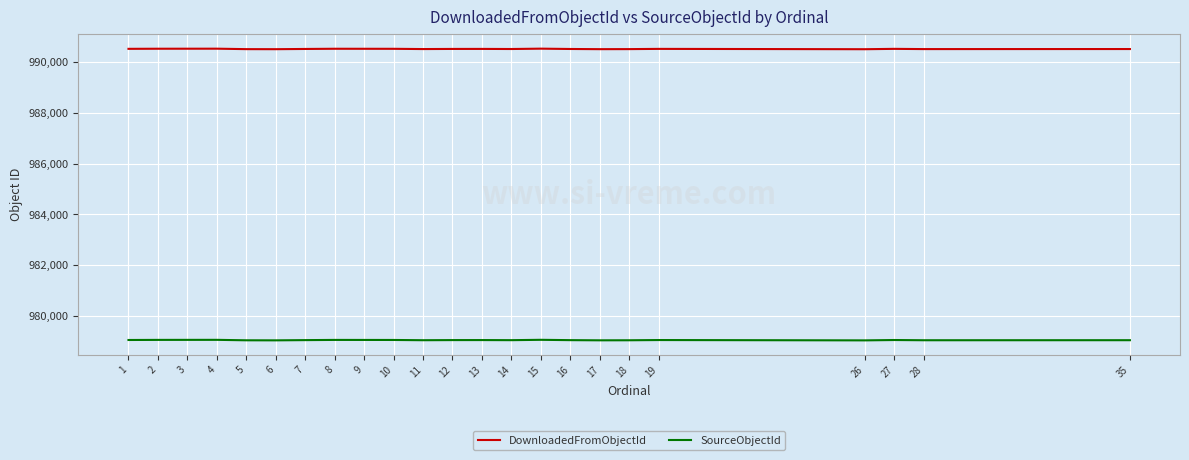

Count the number of categories in the chart.

23